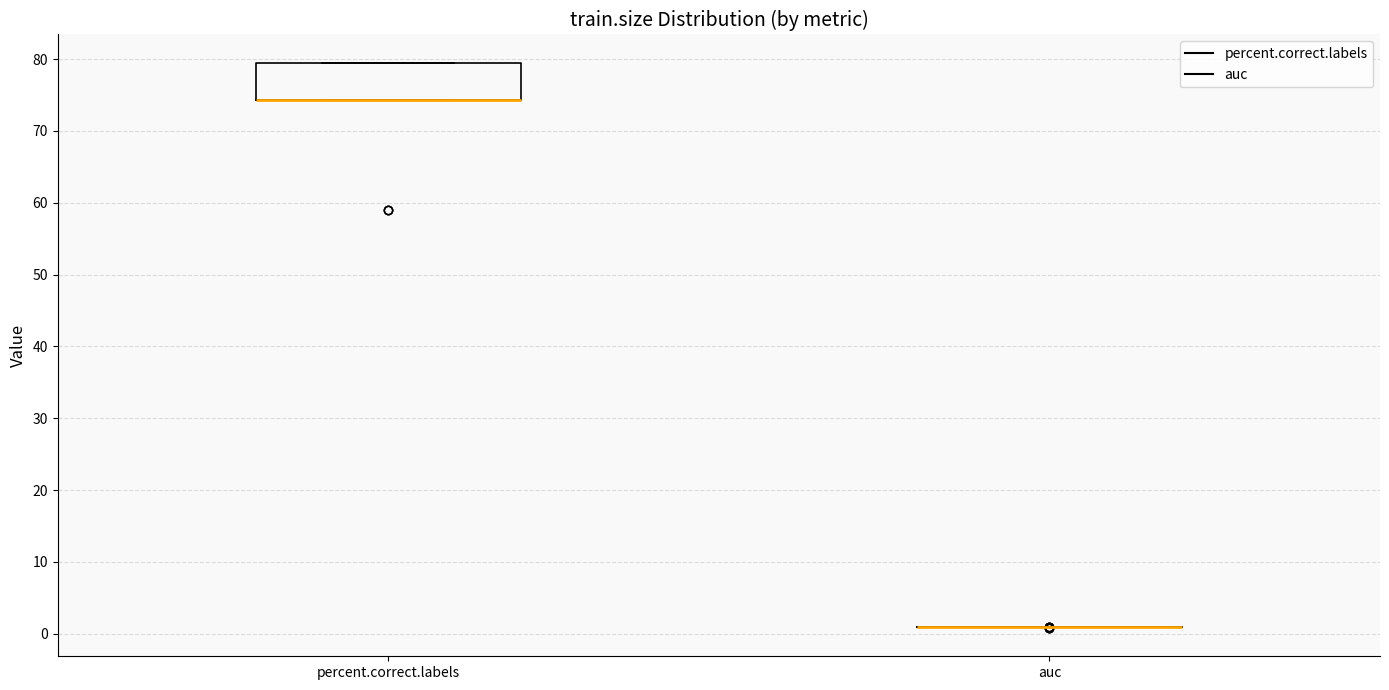

Comparing the boxes themselves (not the whiskers), which one is the tallest?

percent.correct.labels